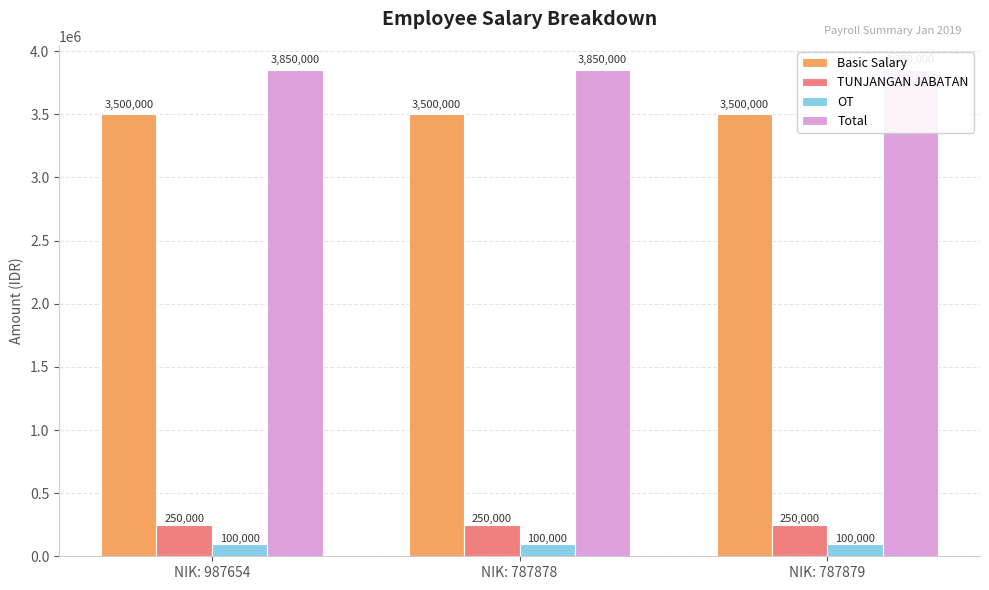

What is the label of the 1st bar from the left?

NIK: 987654